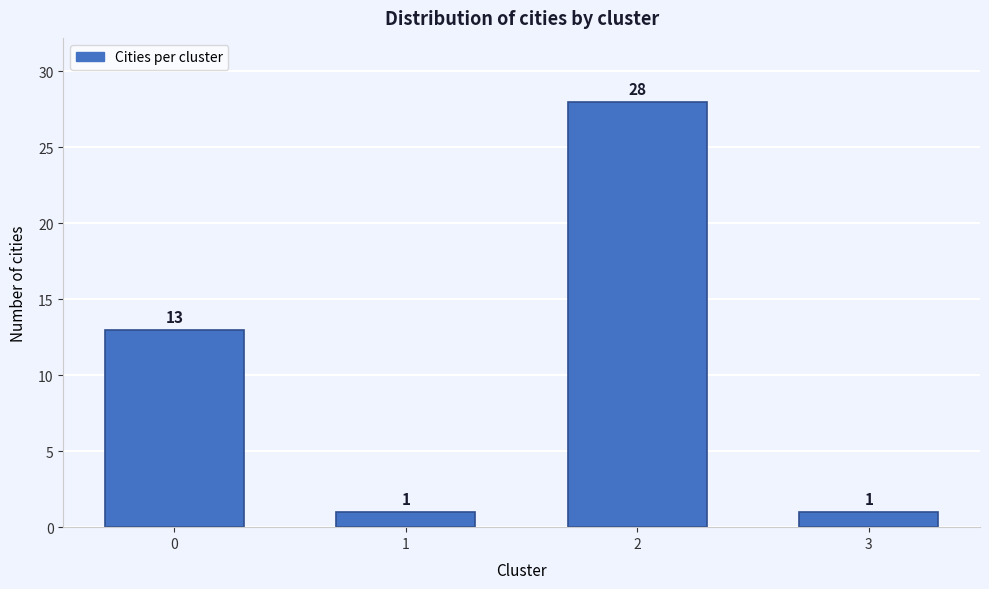

Reading right to left, transcribe all the data shown in this chart.

3=1	2=28	1=1	0=13